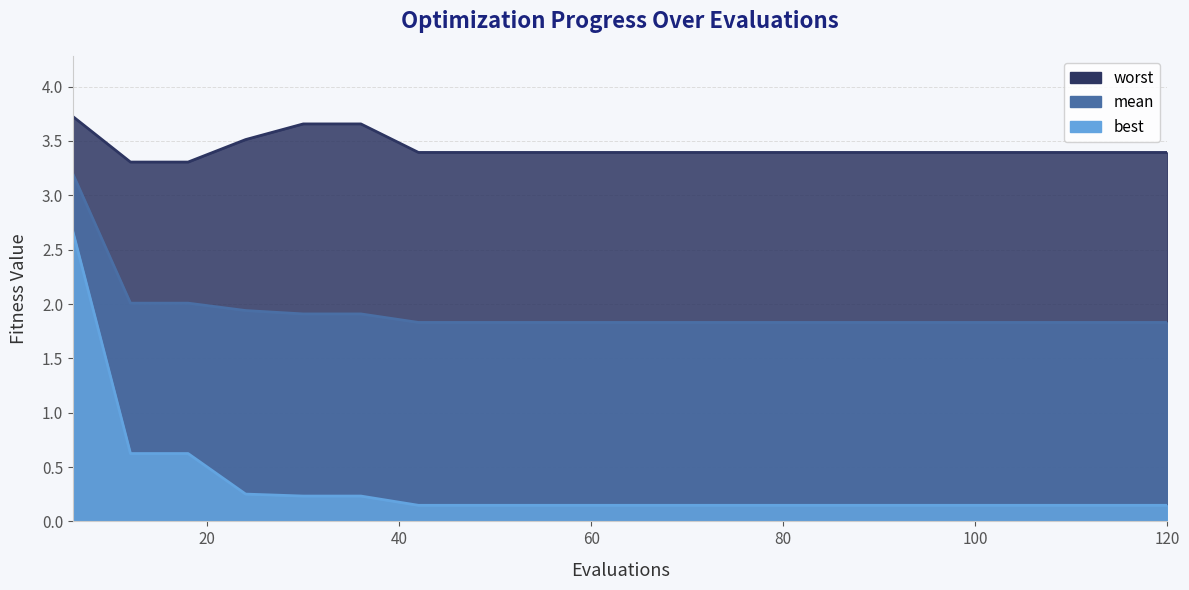

Reading left to right, what are all the values shown in this chart?

mean: 3.2	2.0	2.0	1.9	1.9	1.9	1.8	1.8	1.8	1.8	1.8	1.8	1.8	1.8	1.8	1.8	1.8	1.8	1.8	1.8
best: 2.7	0.6	0.6	0.3	0.2	0.2	0.1	0.1	0.1	0.1	0.1	0.1	0.1	0.1	0.1	0.1	0.1	0.1	0.1	0.1
worst: 3.7	3.3	3.3	3.5	3.7	3.7	3.4	3.4	3.4	3.4	3.4	3.4	3.4	3.4	3.4	3.4	3.4	3.4	3.4	3.4